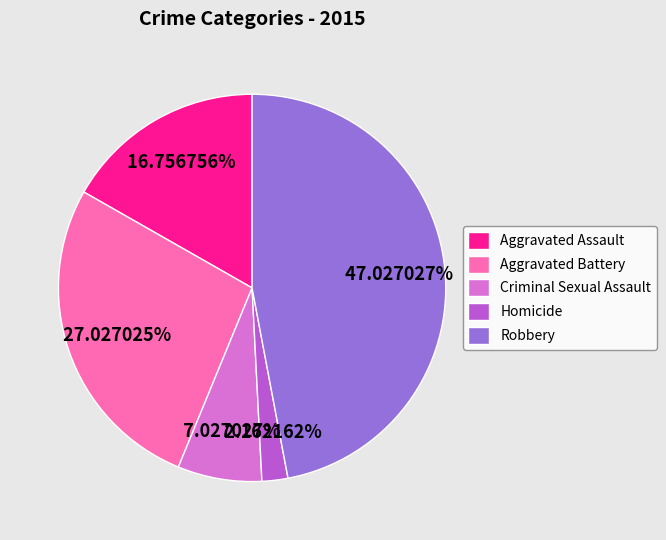

Does Homicide account for over 50% of the chart?

No